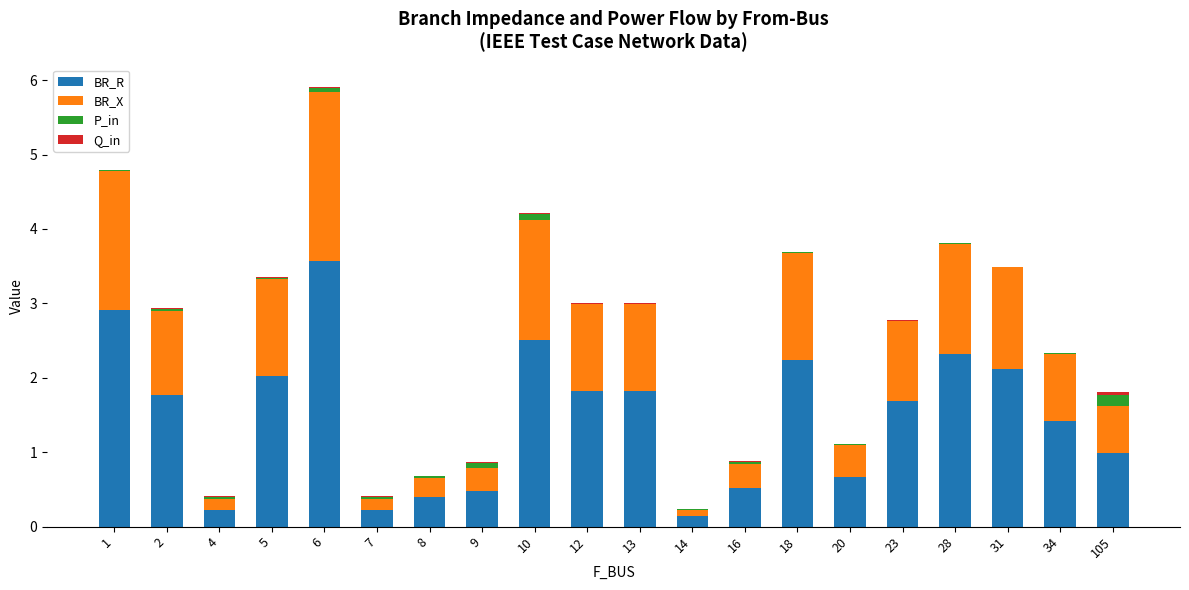

At which category is the sum across all series the highest?

6